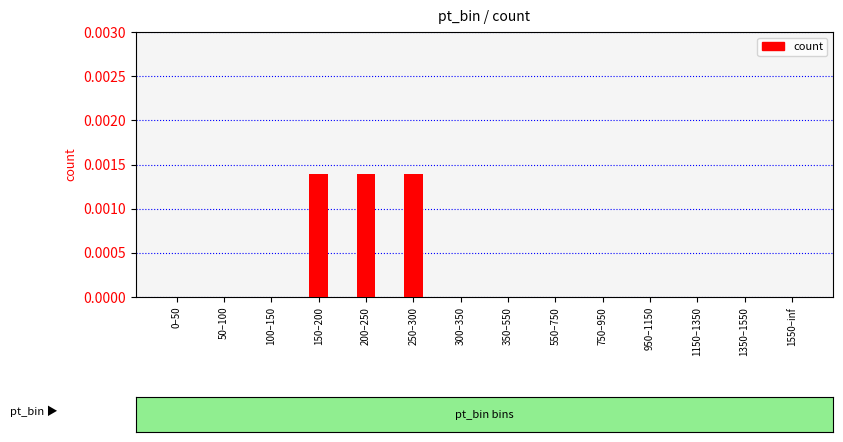

True or false: the data shows 0.0 at 350–550.

True